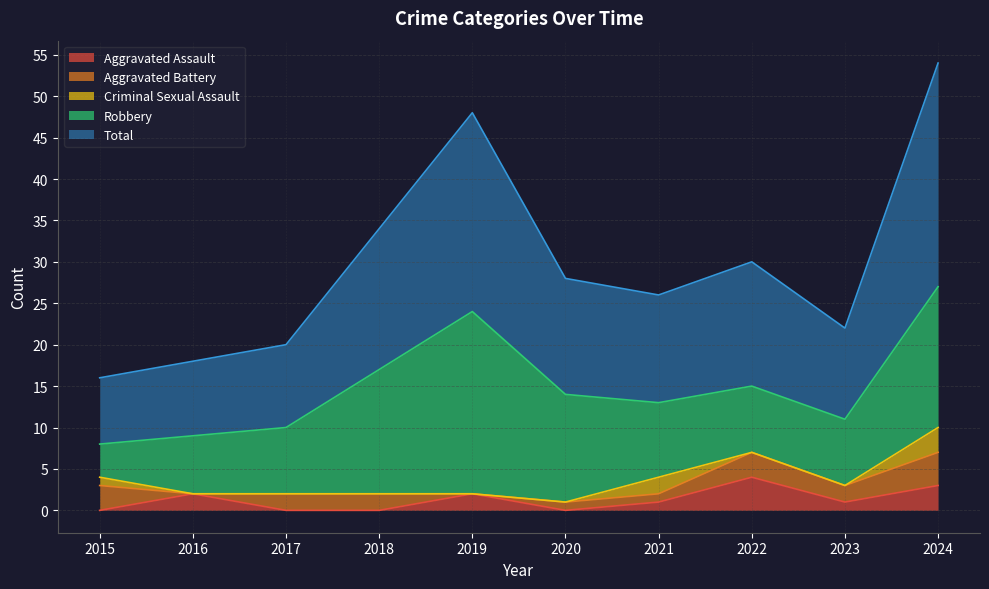

The Aggravated Assault series shows 1 at 2021. True or false?

True